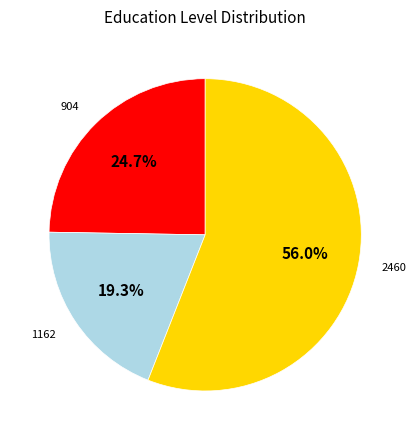

Is there a majority slice in this chart?

Yes